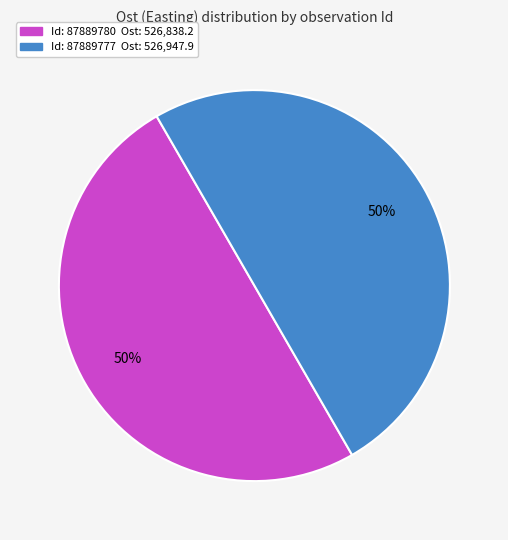

To the nearest percent, what is the average slice percentage?

50%